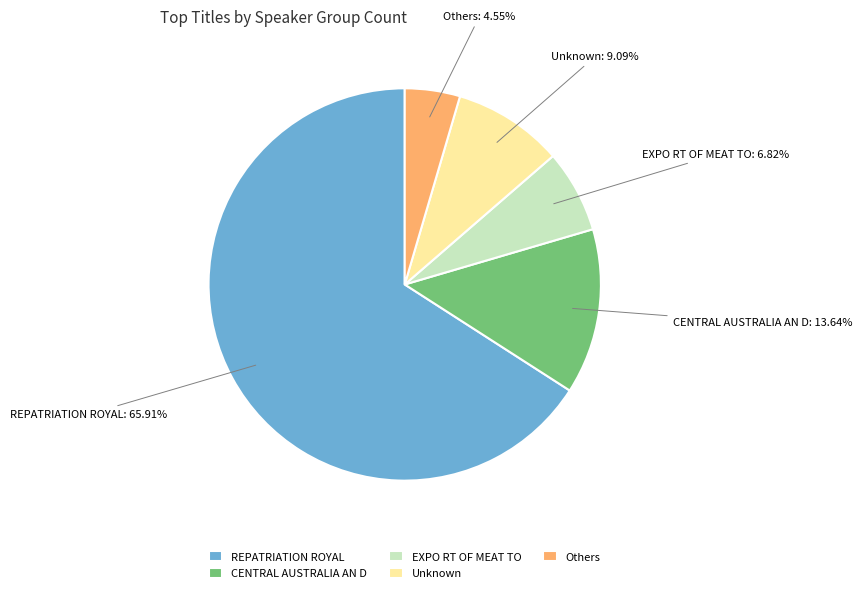

Rank the categories by value from highest to lowest.

REPATRIATION ROYAL, CENTRAL AUSTRALIA AN D, Unknown, EXPO RT OF MEAT TO, Others